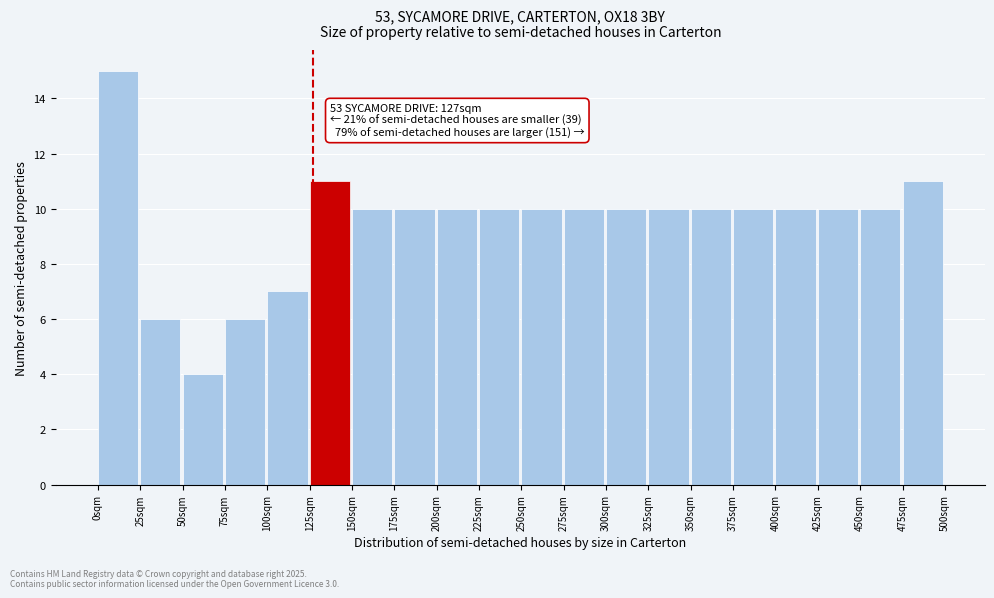

Which range on the x-axis has the tallest bar?

0 to 25